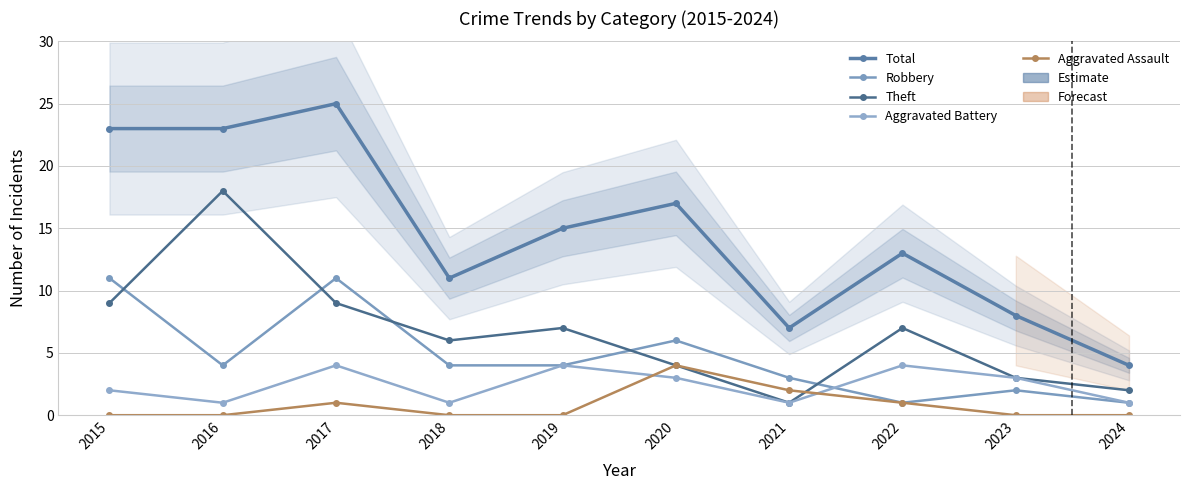

True or false: Robbery and Aggravated Assault intersect in this chart.

False